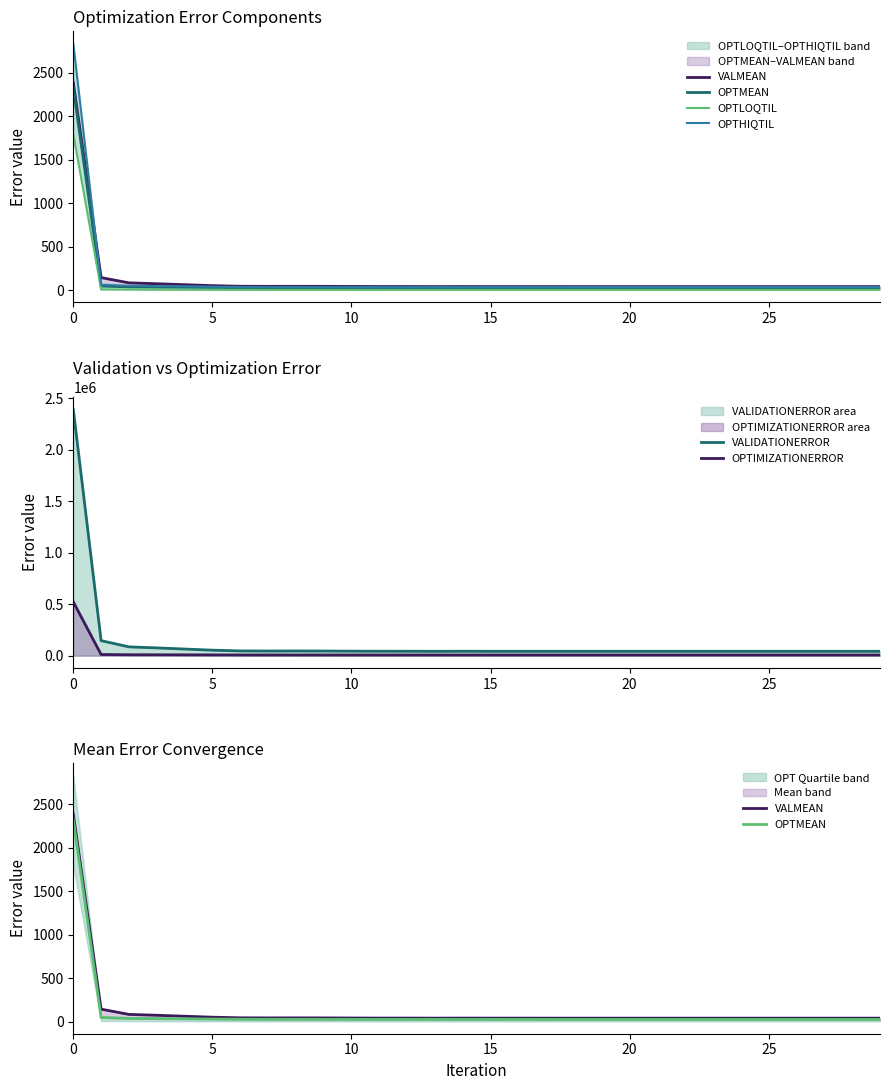

What is the difference between the maximum and minimum values in the OPTLOQTIL series?

1791.0